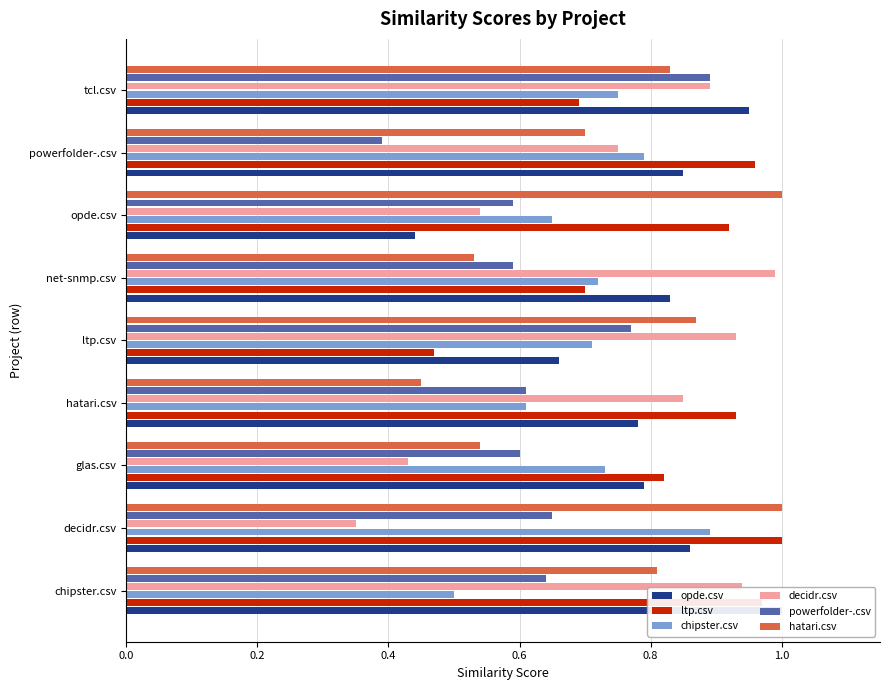

Reading left to right, list all the values displayed in this chart.

opde.csv: 1.0	0.9	0.8	0.8	0.7	0.8	0.4	0.8	0.9
ltp.csv: 1.0	1.0	0.8	0.9	0.5	0.7	0.9	1.0	0.7
chipster.csv: 0.5	0.9	0.7	0.6	0.7	0.7	0.7	0.8	0.8
decidr.csv: 0.9	0.3	0.4	0.8	0.9	1.0	0.5	0.8	0.9
powerfolder-.csv: 0.6	0.7	0.6	0.6	0.8	0.6	0.6	0.4	0.9
hatari.csv: 0.8	1.0	0.5	0.5	0.9	0.5	1.0	0.7	0.8